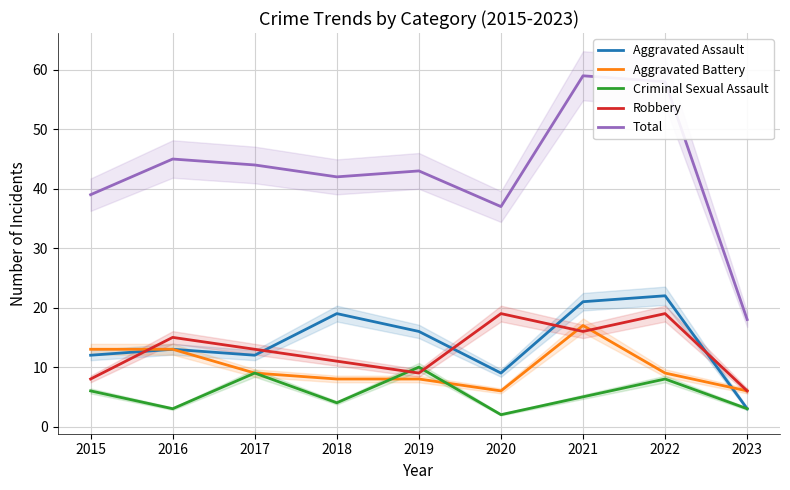

Which series changed the most between 2017 and 2022?

Total